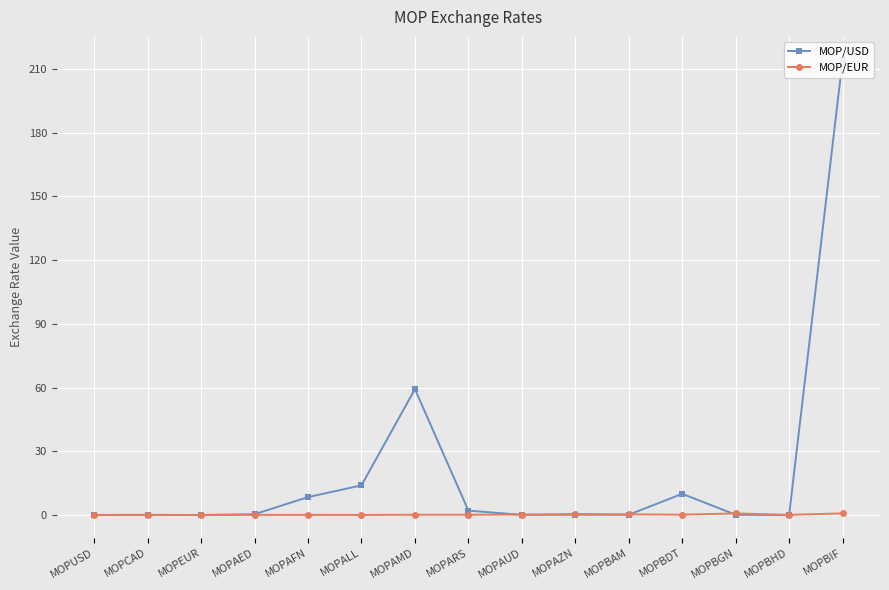

The value of MOP/USD at MOPALL is 5.6. True or false?

False